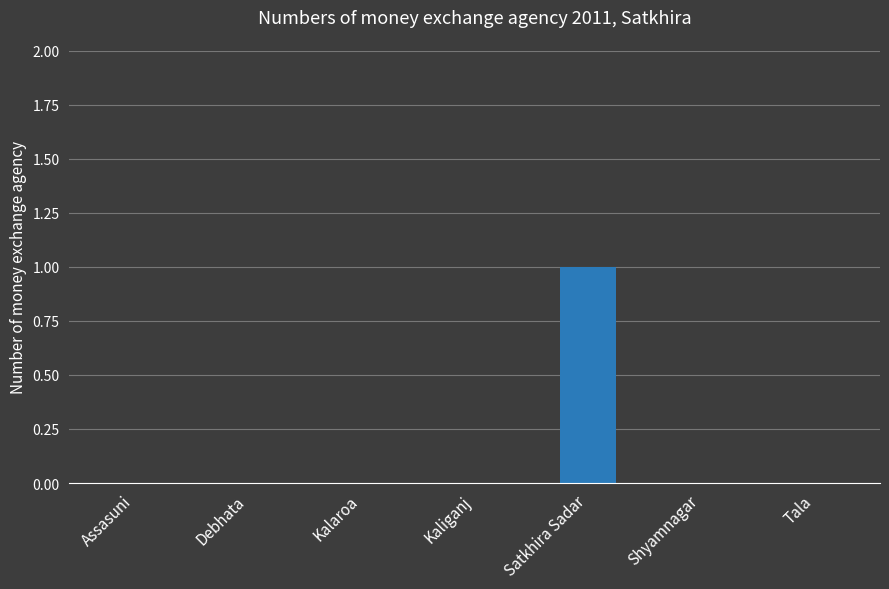

Is it true that the value at Debhata is 0?

True